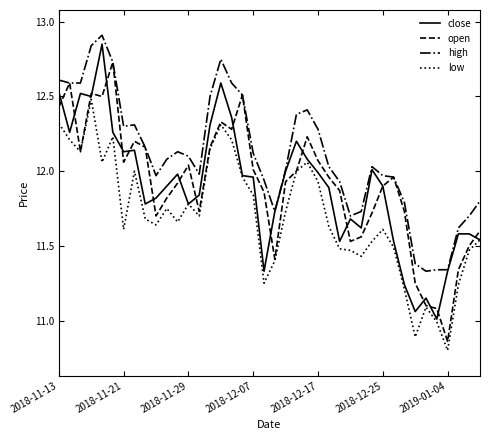

What is the lowest value of the close series?

11.0